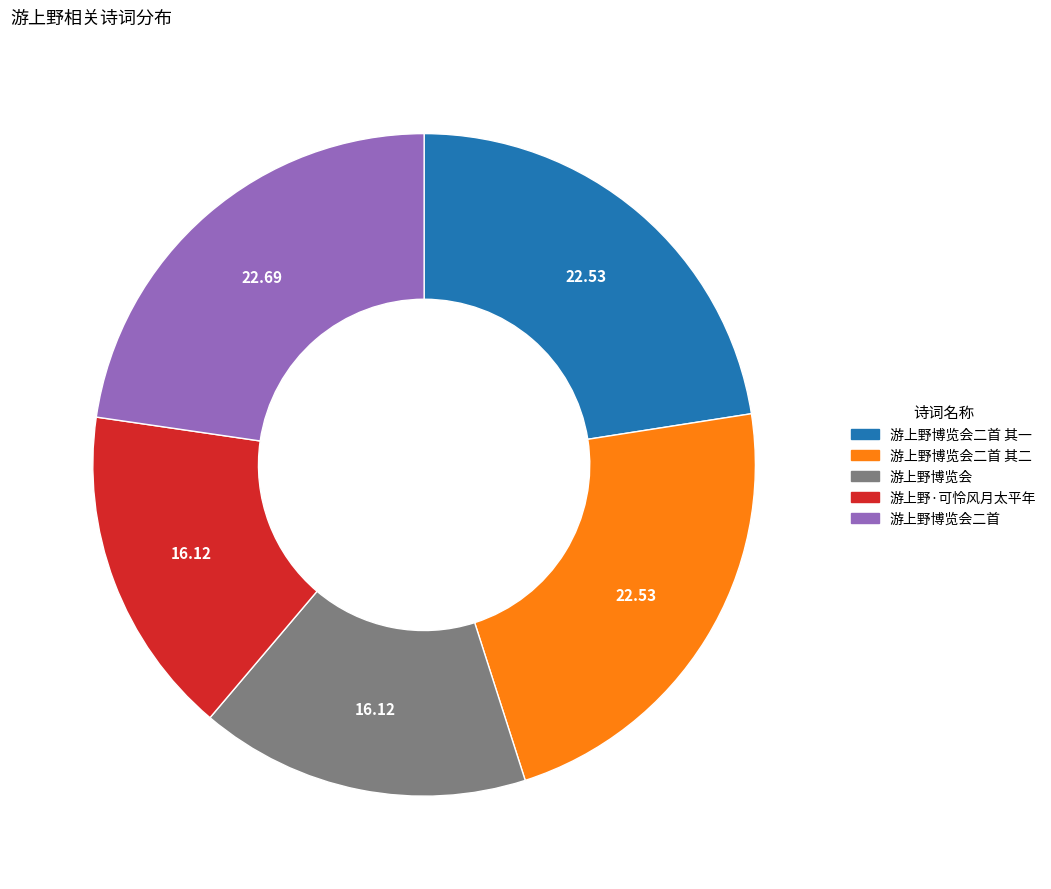

True or false: 游上野博览会二首 accounts for 9% of the total.

False